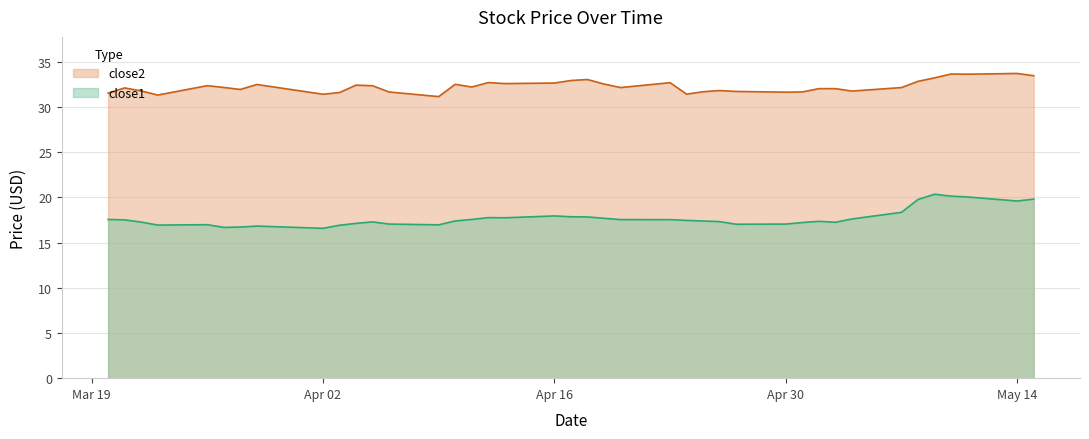

What is the maximum value for close2?

33.7